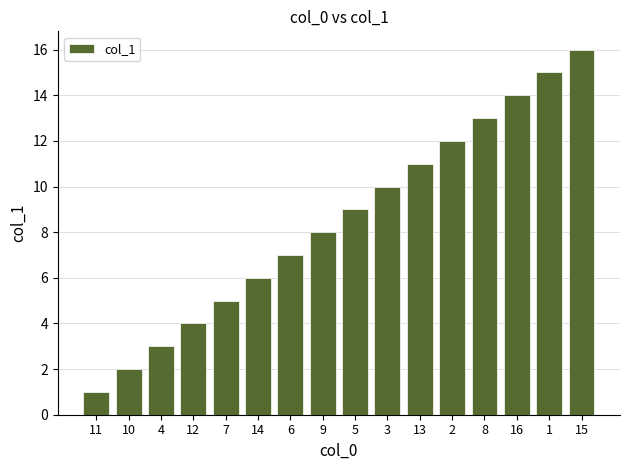

Reading left to right, list all the values displayed in this chart.

11=1	10=2	4=3	12=4	7=5	14=6	6=7	9=8	5=9	3=10	13=11	2=12	8=13	16=14	1=15	15=16